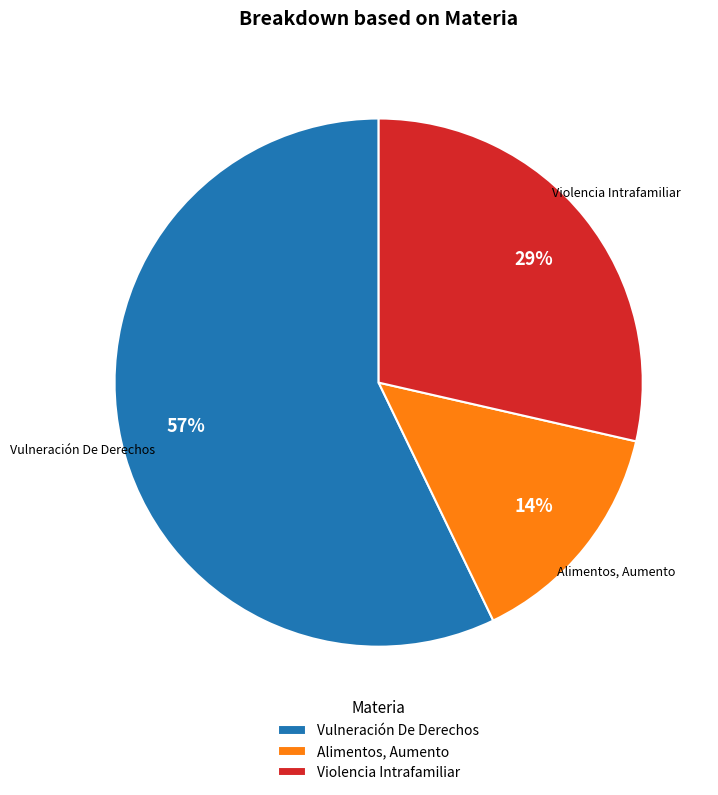

Which has a higher value, Alimentos, Aumento or Violencia Intrafamiliar?

Violencia Intrafamiliar